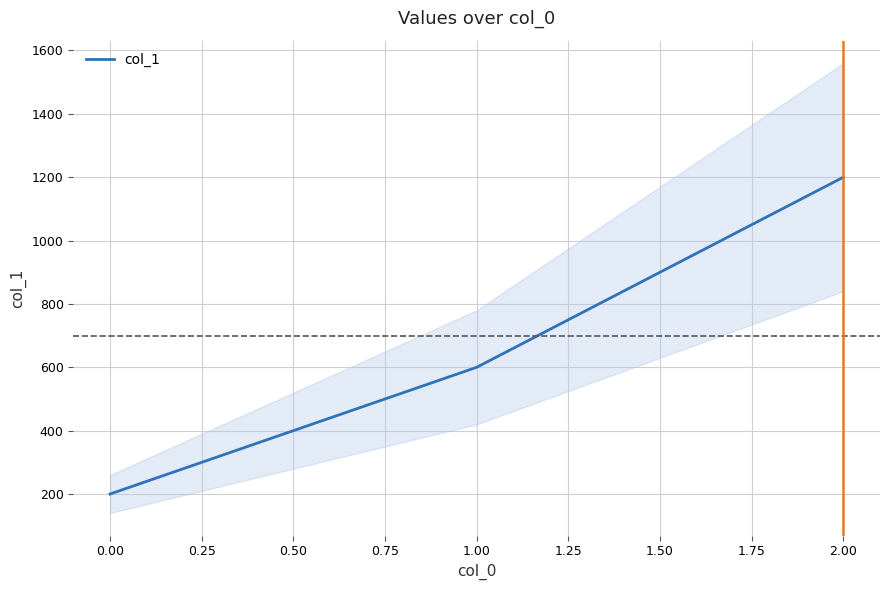

The value of col_1 at 2.00 is 1200. True or false?

True